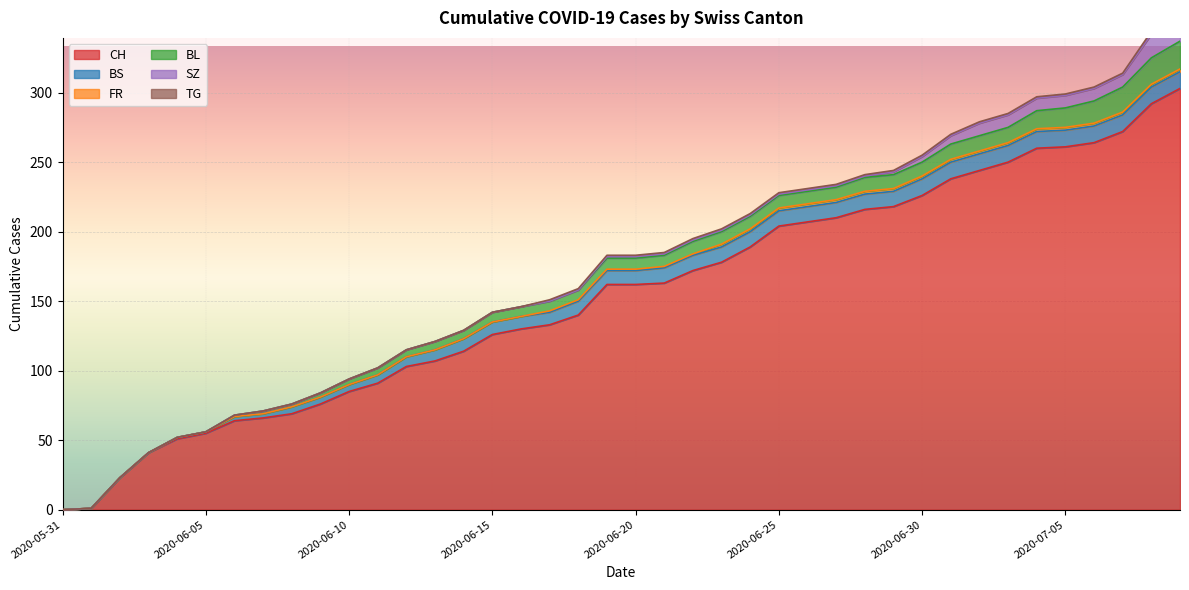

At which label does BL first exceed 8?

2020-06-22